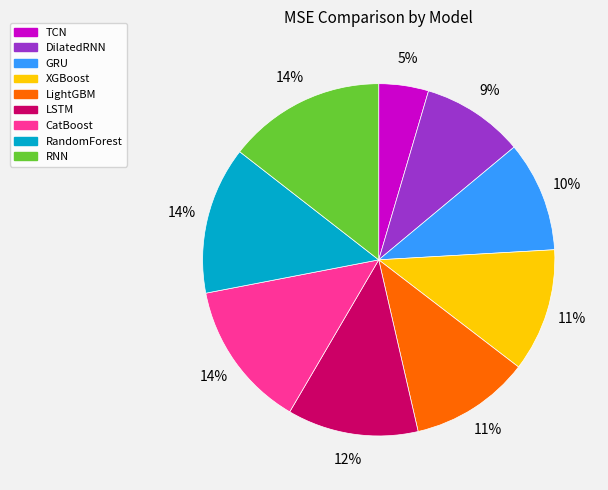

The LSTM slice represents 1% of the pie. True or false?

False